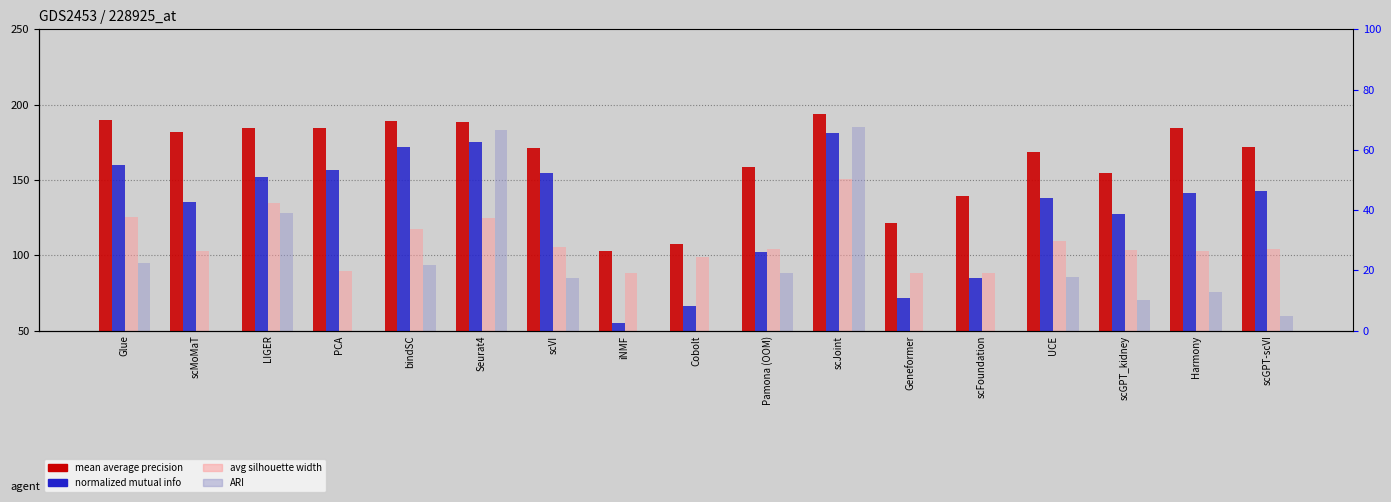

Between UCE and Geneformer, which is larger?

UCE